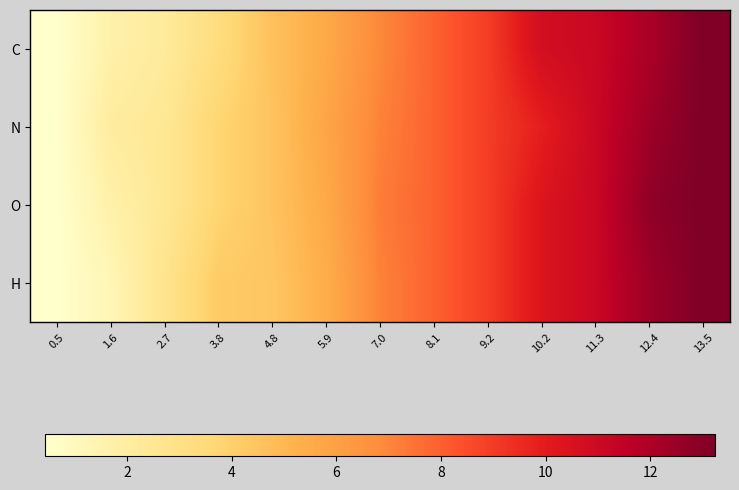

What is the total value across all series at 1.6?

6.7